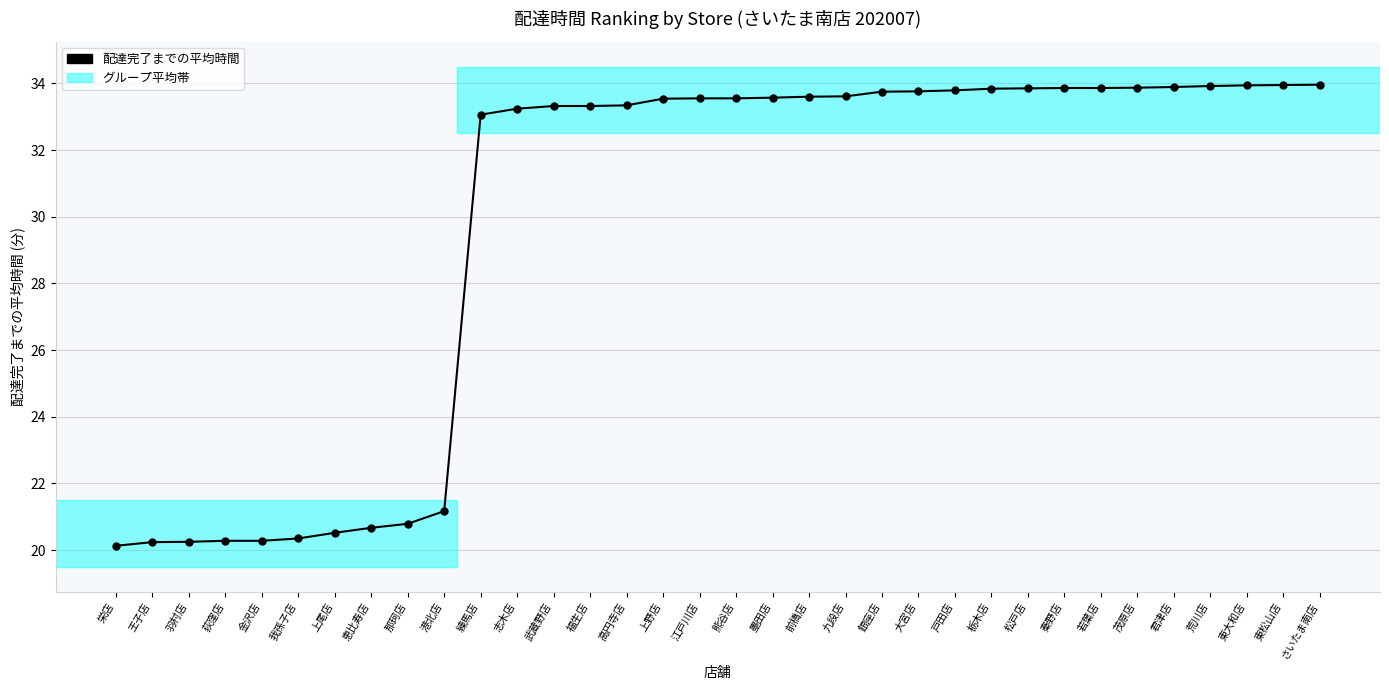

What is the value of the 4th point from the left?

20.3